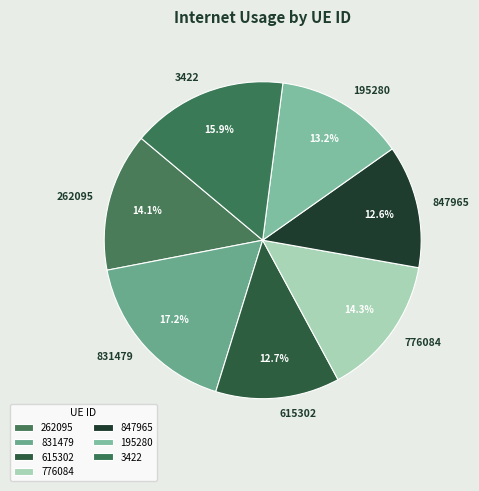

Count the number of slices in the pie.

7